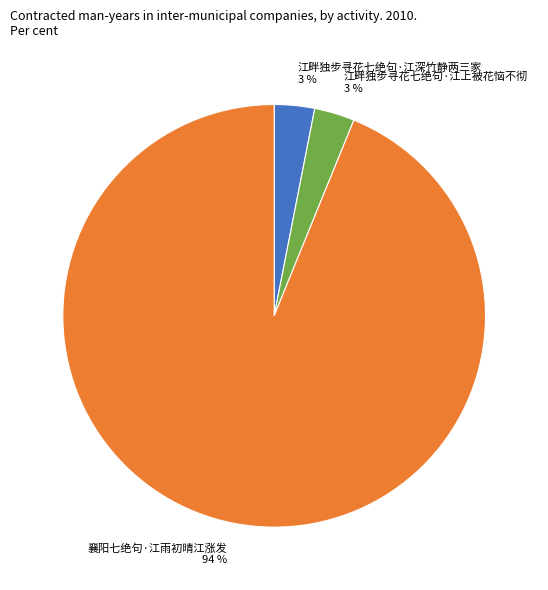

Is there a majority slice in this chart?

Yes